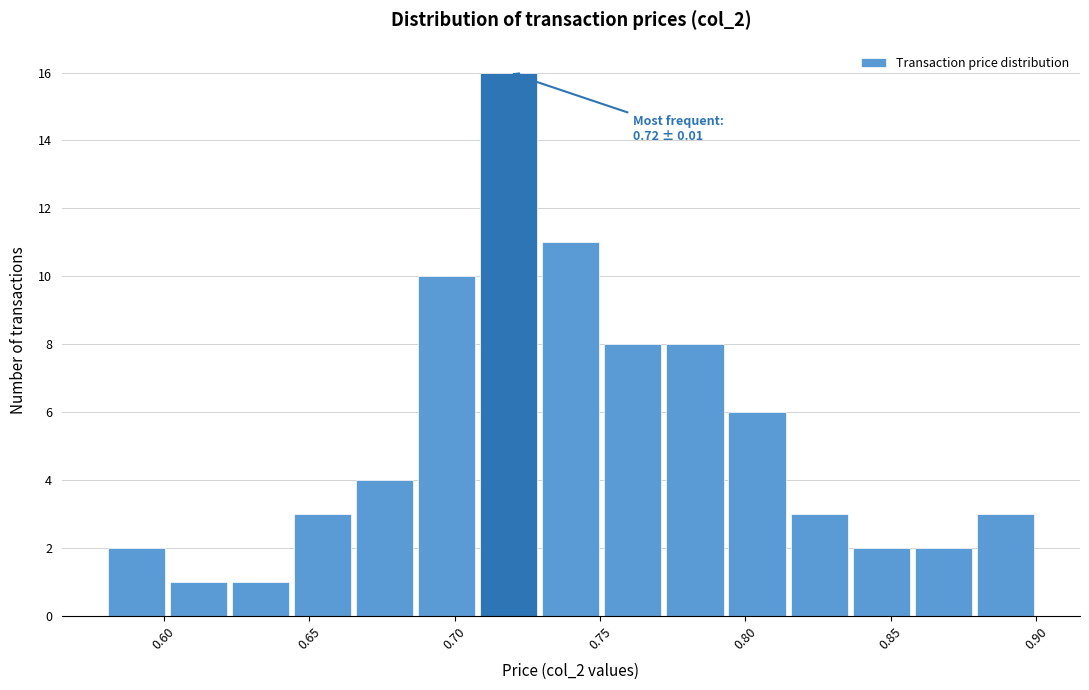

Which range on the x-axis has the tallest bar?

0.710 to 0.730